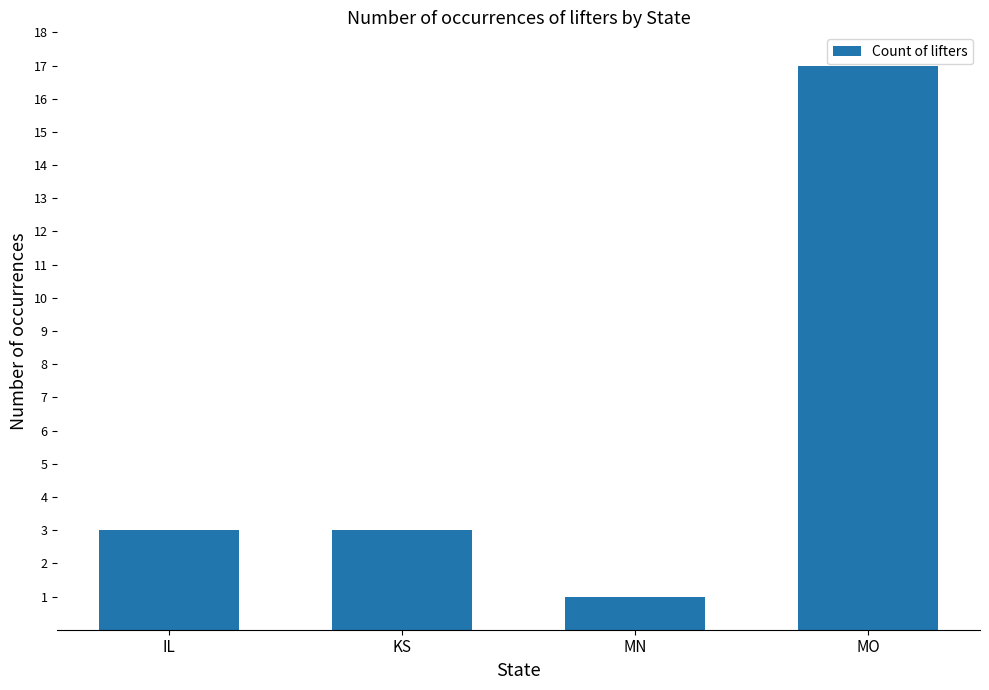

At which category does the chart reach its peak across all series?

MO